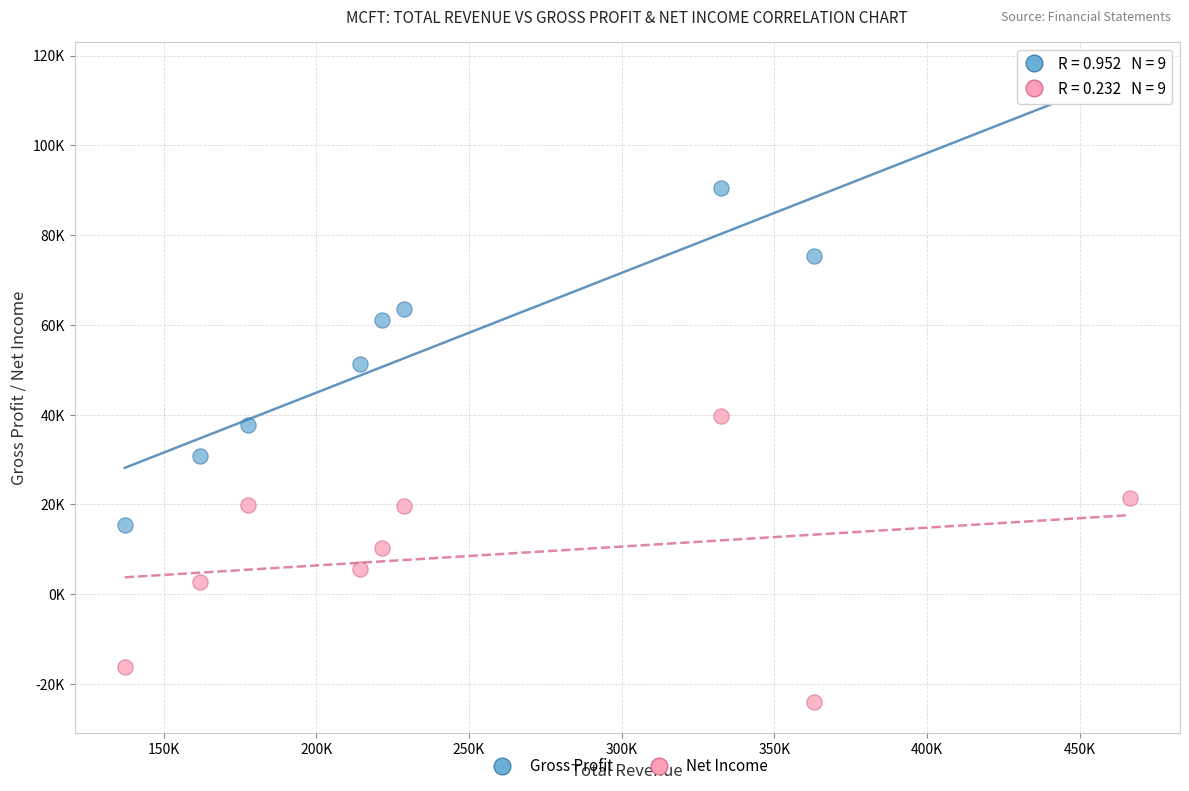

Which series has the largest Y range (max minus min)?

Gross Profit